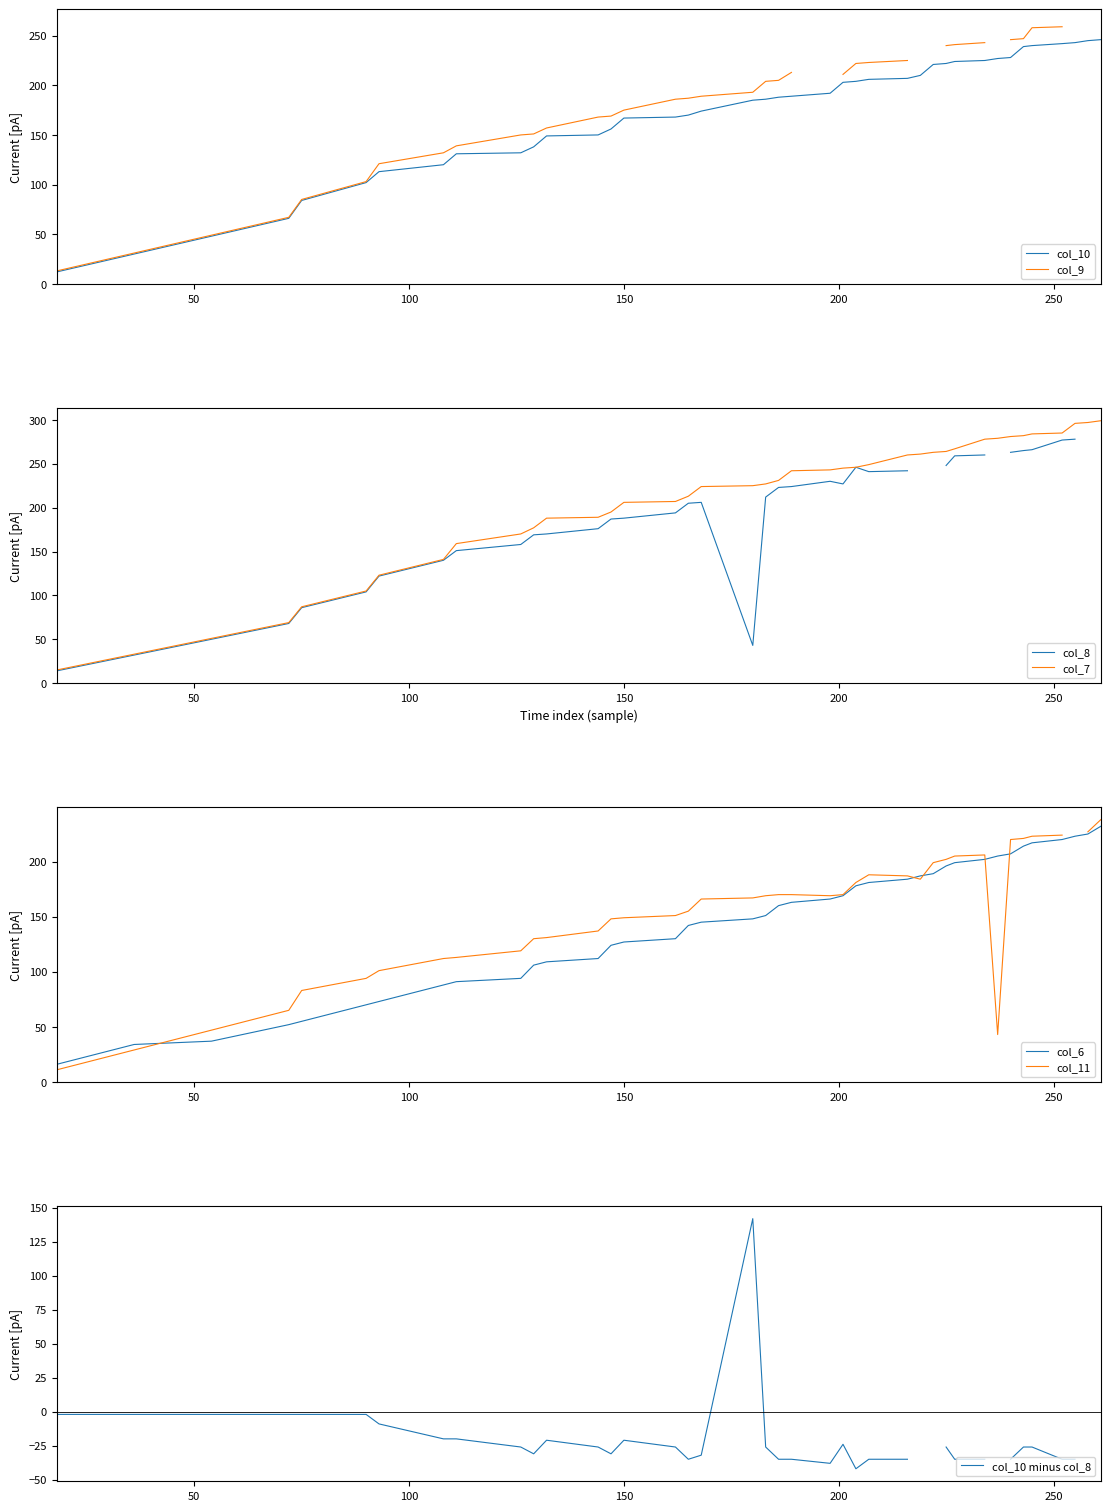

What is the minimum value for col_7?

15